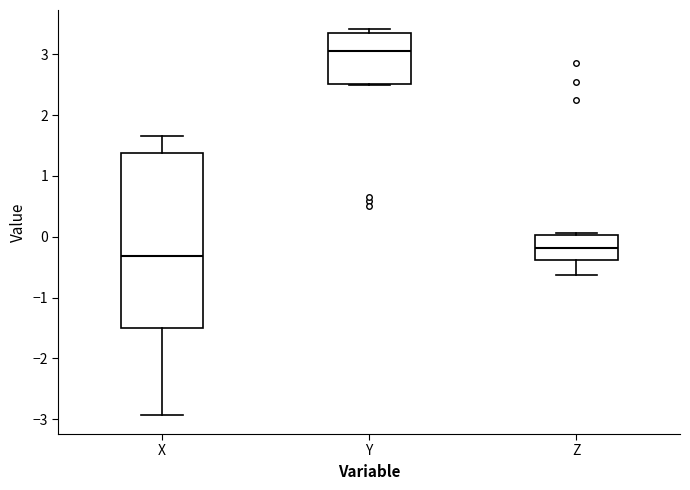

Where is the upper edge of the box for Y on the y-axis? The values are not printed on the chart, so give them approximately, as read against the axis.

3.4